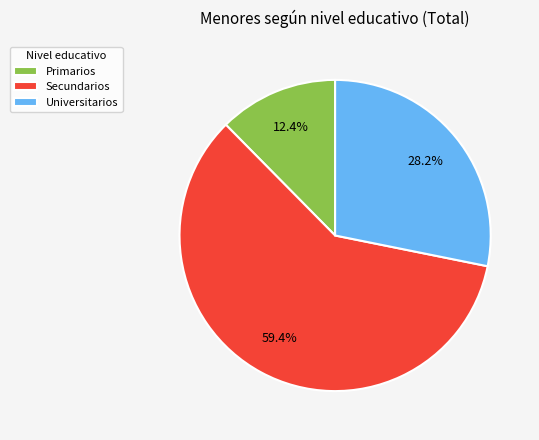

To the nearest percent, what is the combined percentage of Primarios and Universitarios?

41%